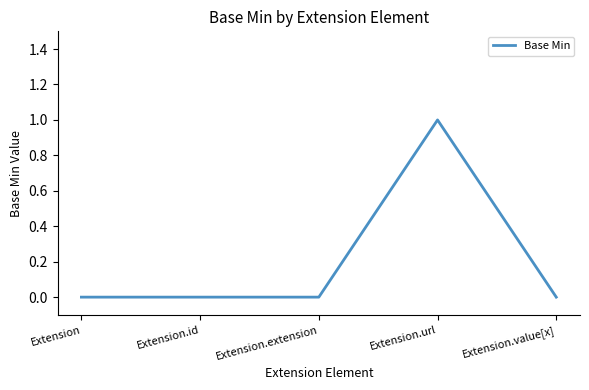

Which category has the highest value across all series?

Extension.url